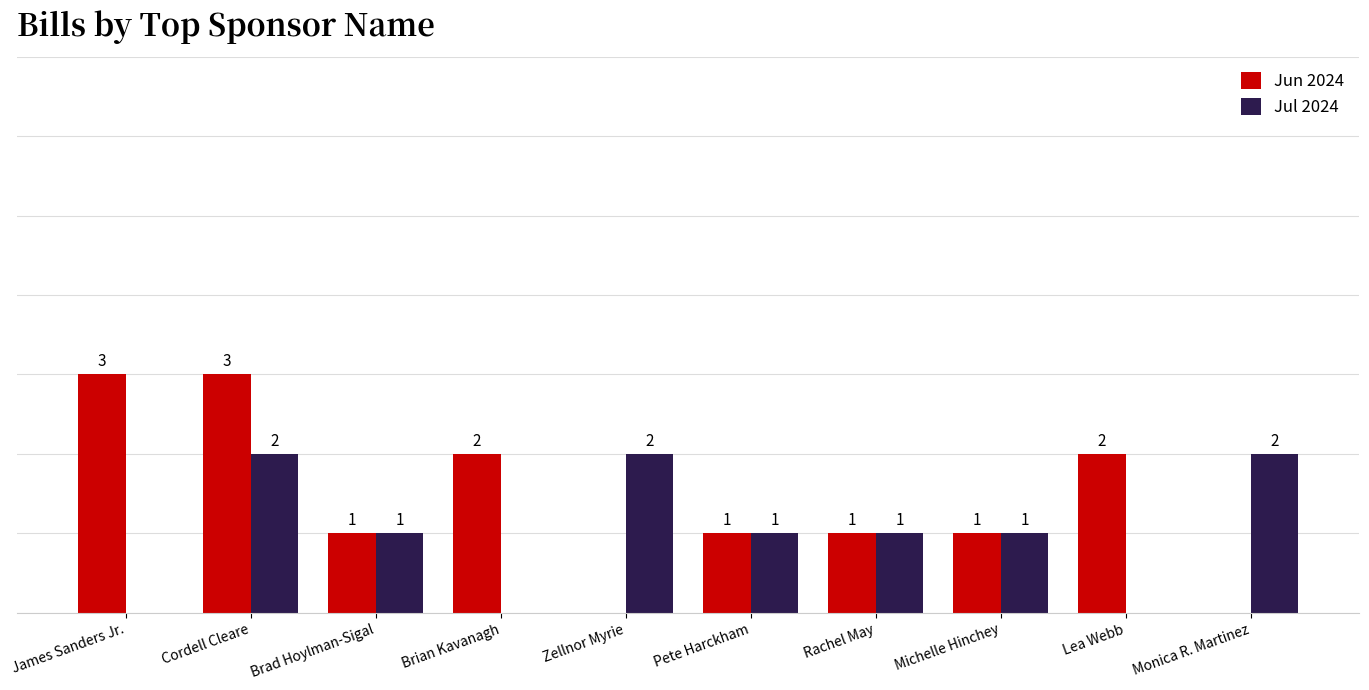

At which label does Jul 2024 first exceed 1?

Cordell Cleare